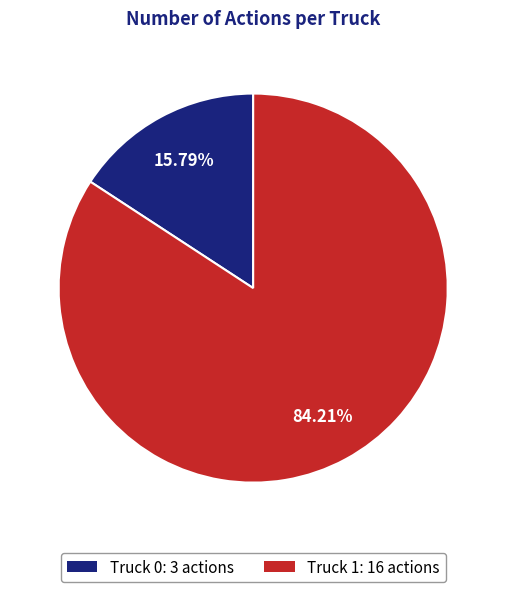

What percentage is the Truck 0 slice, to the nearest percent?

16%